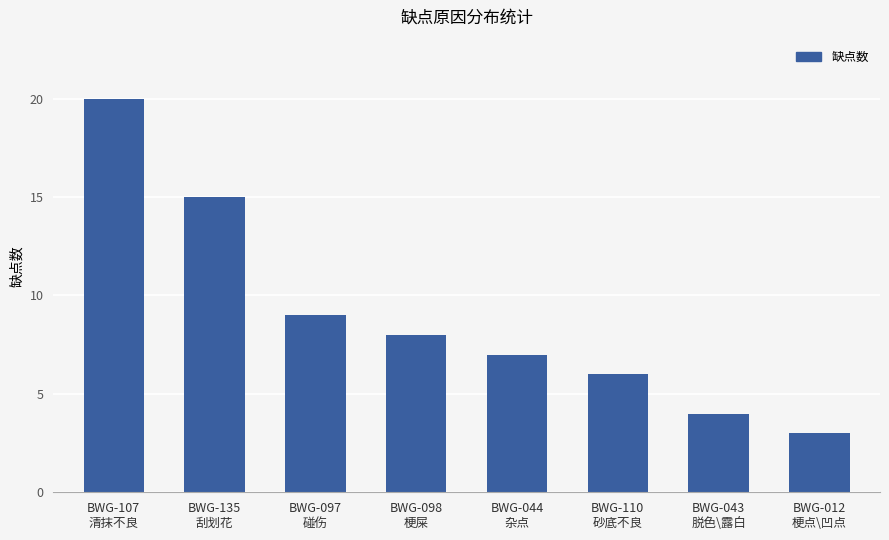

At which label does the data first exceed 8?

BWG-107
清抹不良